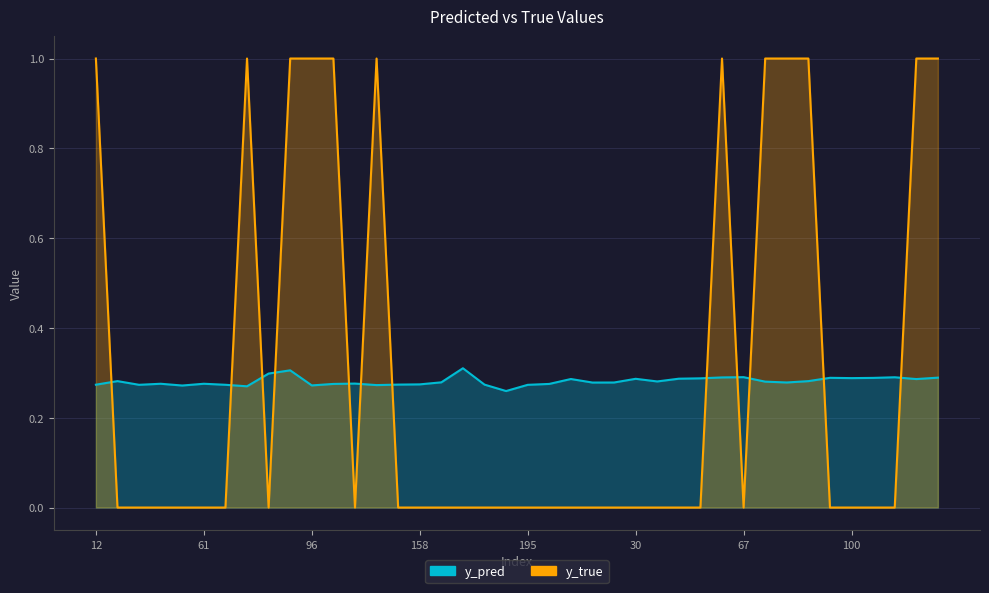

After their last crossing, which series has the higher values: y_pred or y_true?

y_true